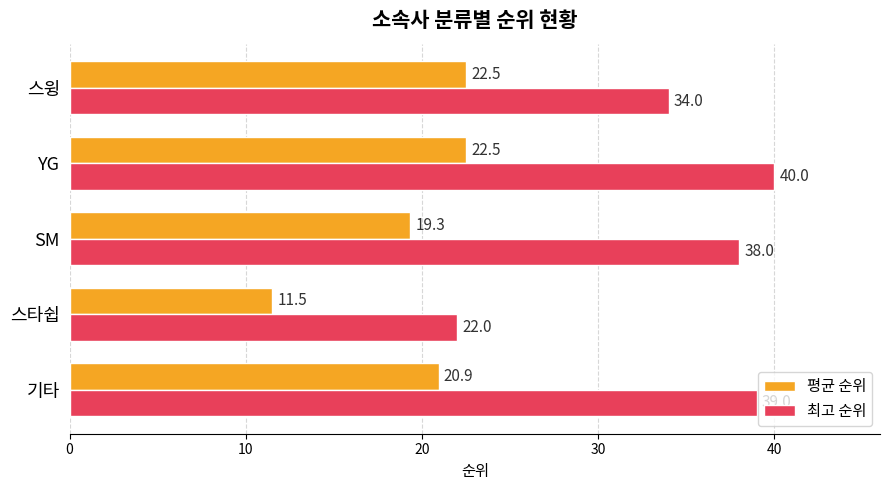

What value does the 평균 순위 series have at YG?

22.5